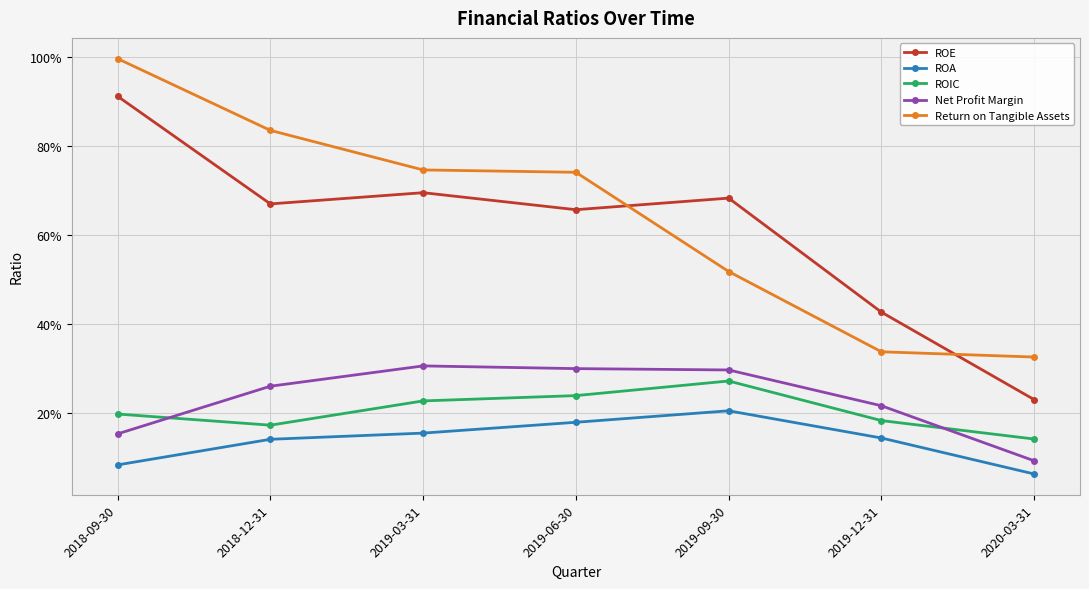

At which category is the sum across all series the highest?

2018-09-30